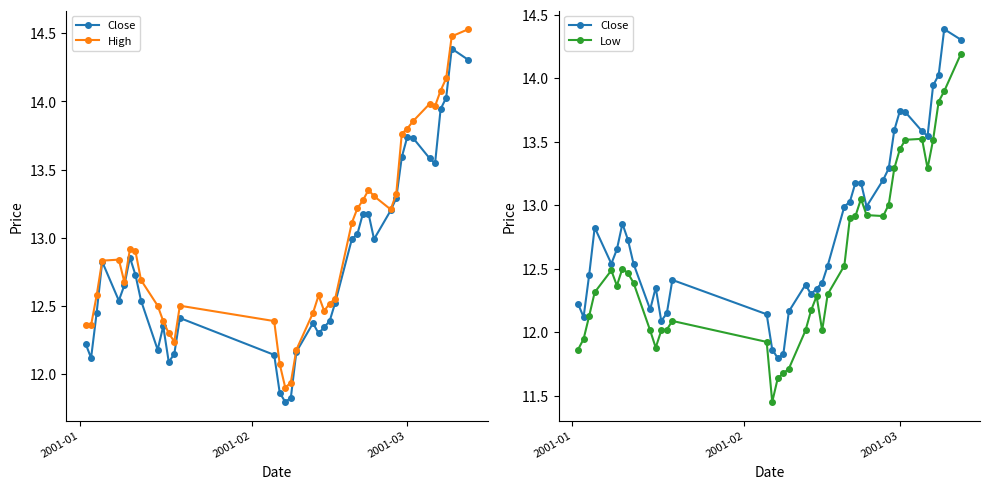

What is the value of the High point at the 17th from the left?

11.9